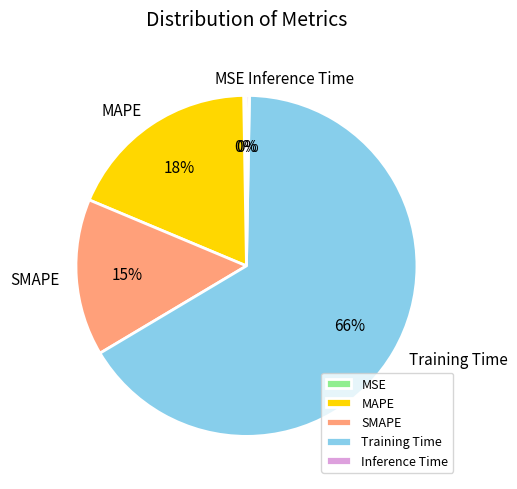

To the nearest percent, what is the combined percentage of SMAPE and Inference Time?

15%